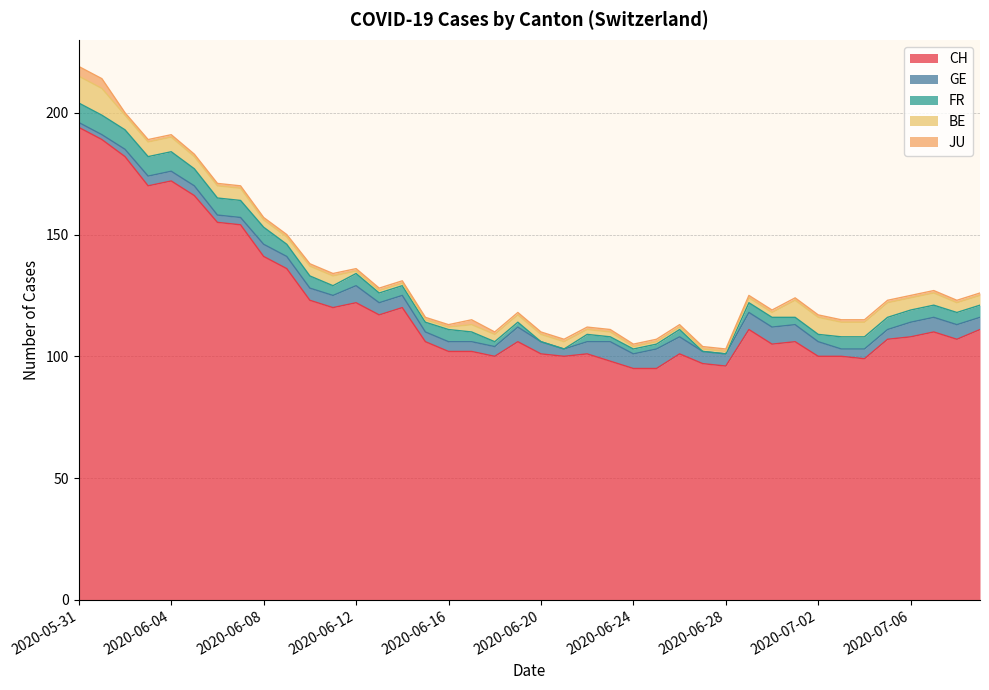

Reading left to right, extract all data points from this chart.

CH: 2020-05-31=194	2020-06-01=189	2020-06-02=182	2020-06-03=170	2020-06-04=172	2020-06-05=166	2020-06-06=155	2020-06-07=154	2020-06-08=141	2020-06-09=136	2020-06-10=123	2020-06-11=120	2020-06-12=122	2020-06-13=117	2020-06-14=120	2020-06-15=106	2020-06-16=102	2020-06-17=102	2020-06-18=100	2020-06-19=106	2020-06-20=101	2020-06-21=100	2020-06-22=101	2020-06-23=98	2020-06-24=95	2020-06-25=95	2020-06-26=101	2020-06-27=97	2020-06-28=96	2020-06-29=111	2020-06-30=105	2020-07-01=106	2020-07-02=100	2020-07-03=100	2020-07-04=99	2020-07-05=107	2020-07-06=108	2020-07-07=110	2020-07-08=107	2020-07-09=111
GE: 2020-05-31=2	2020-06-01=2	2020-06-02=3	2020-06-03=4	2020-06-04=4	2020-06-05=4	2020-06-06=3	2020-06-07=3	2020-06-08=5	2020-06-09=5	2020-06-10=5	2020-06-11=5	2020-06-12=7	2020-06-13=5	2020-06-14=5	2020-06-15=4	2020-06-16=4	2020-06-17=4	2020-06-18=4	2020-06-19=6	2020-06-20=5	2020-06-21=3	2020-06-22=5	2020-06-23=8	2020-06-24=6	2020-06-25=8	2020-06-26=7	2020-06-27=5	2020-06-28=5	2020-06-29=7	2020-06-30=7	2020-07-01=7	2020-07-02=6	2020-07-03=3	2020-07-04=4	2020-07-05=4	2020-07-06=6	2020-07-07=6	2020-07-08=6	2020-07-09=5
FR: 2020-05-31=8	2020-06-01=8	2020-06-02=8	2020-06-03=8	2020-06-04=8	2020-06-05=7	2020-06-06=7	2020-06-07=7	2020-06-08=7	2020-06-09=5	2020-06-10=5	2020-06-11=4	2020-06-12=5	2020-06-13=4	2020-06-14=4	2020-06-15=4	2020-06-16=5	2020-06-17=4	2020-06-18=2	2020-06-19=2	2020-06-20=0	2020-06-21=0	2020-06-22=3	2020-06-23=2	2020-06-24=2	2020-06-25=2	2020-06-26=3	2020-06-27=0	2020-06-28=0	2020-06-29=4	2020-06-30=4	2020-07-01=3	2020-07-02=3	2020-07-03=5	2020-07-04=5	2020-07-05=5	2020-07-06=5	2020-07-07=5	2020-07-08=5	2020-07-09=5
BE: 2020-05-31=11	2020-06-01=11	2020-06-02=6	2020-06-03=6	2020-06-04=6	2020-06-05=5	2020-06-06=5	2020-06-07=5	2020-06-08=3	2020-06-09=3	2020-06-10=4	2020-06-11=4	2020-06-12=1	2020-06-13=1	2020-06-14=1	2020-06-15=1	2020-06-16=1	2020-06-17=3	2020-06-18=3	2020-06-19=3	2020-06-20=3	2020-06-21=3	2020-06-22=2	2020-06-23=2	2020-06-24=1	2020-06-25=1	2020-06-26=1	2020-06-27=1	2020-06-28=1	2020-06-29=2	2020-06-30=2	2020-07-01=7	2020-07-02=7	2020-07-03=6	2020-07-04=6	2020-07-05=6	2020-07-06=5	2020-07-07=5	2020-07-08=4	2020-07-09=4
JU: 2020-05-31=4	2020-06-01=4	2020-06-02=1	2020-06-03=1	2020-06-04=1	2020-06-05=1	2020-06-06=1	2020-06-07=1	2020-06-08=1	2020-06-09=1	2020-06-10=1	2020-06-11=1	2020-06-12=1	2020-06-13=1	2020-06-14=1	2020-06-15=1	2020-06-16=1	2020-06-17=2	2020-06-18=1	2020-06-19=1	2020-06-20=1	2020-06-21=1	2020-06-22=1	2020-06-23=1	2020-06-24=1	2020-06-25=1	2020-06-26=1	2020-06-27=1	2020-06-28=1	2020-06-29=1	2020-06-30=1	2020-07-01=1	2020-07-02=1	2020-07-03=1	2020-07-04=1	2020-07-05=1	2020-07-06=1	2020-07-07=1	2020-07-08=1	2020-07-09=1